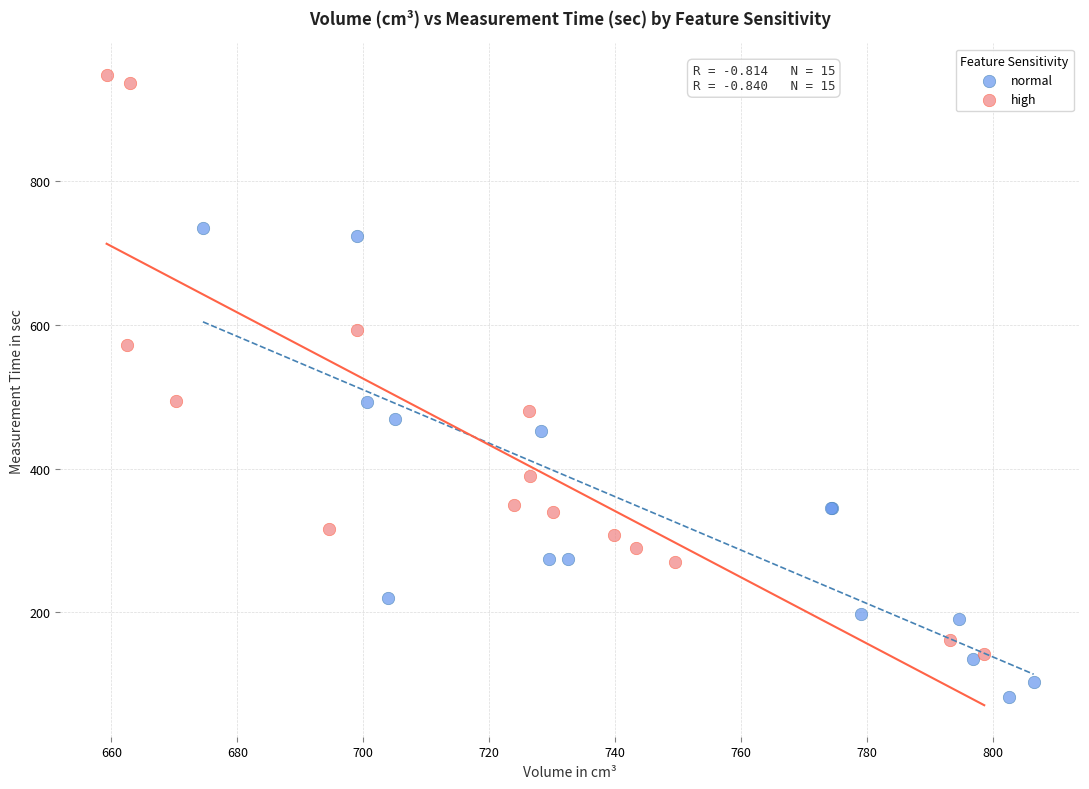

Which series reaches the minimum Y coordinate?

normal